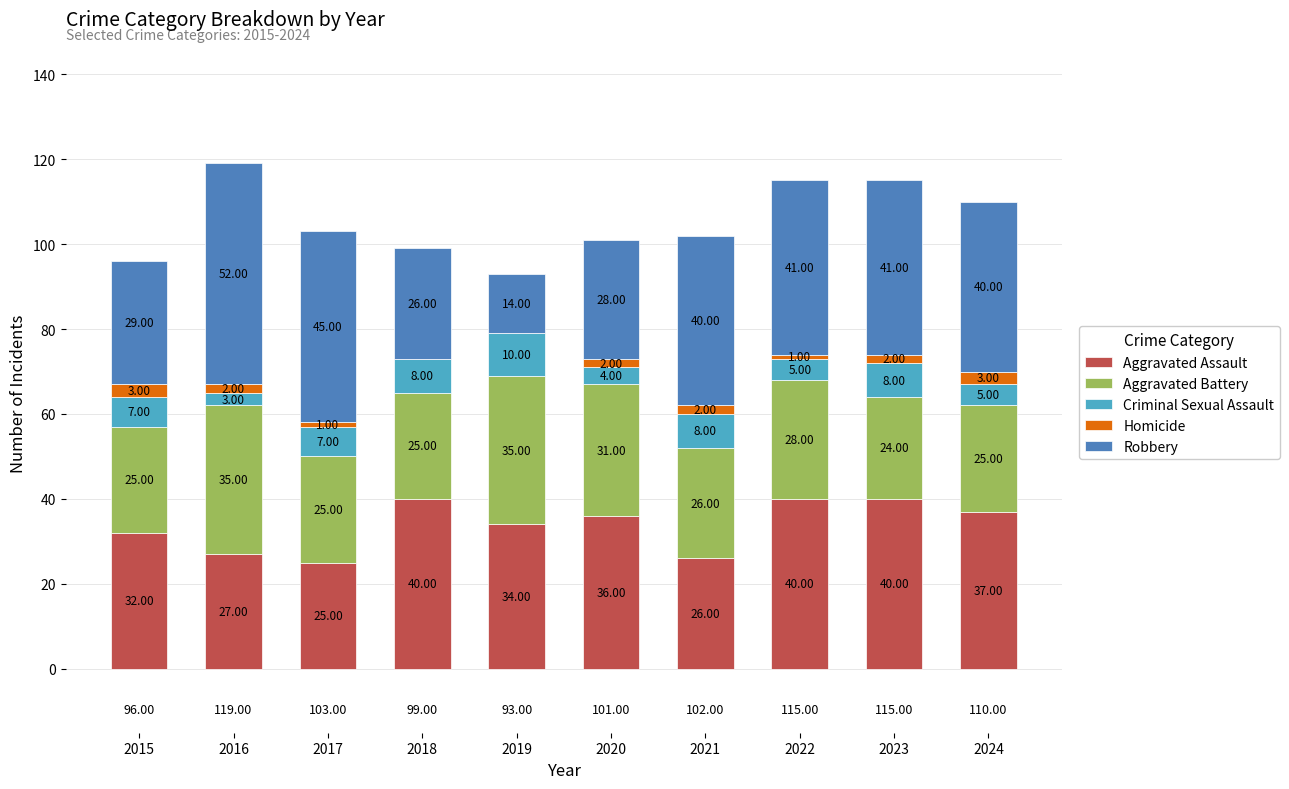

Does the chart contain stacked bars?

Yes